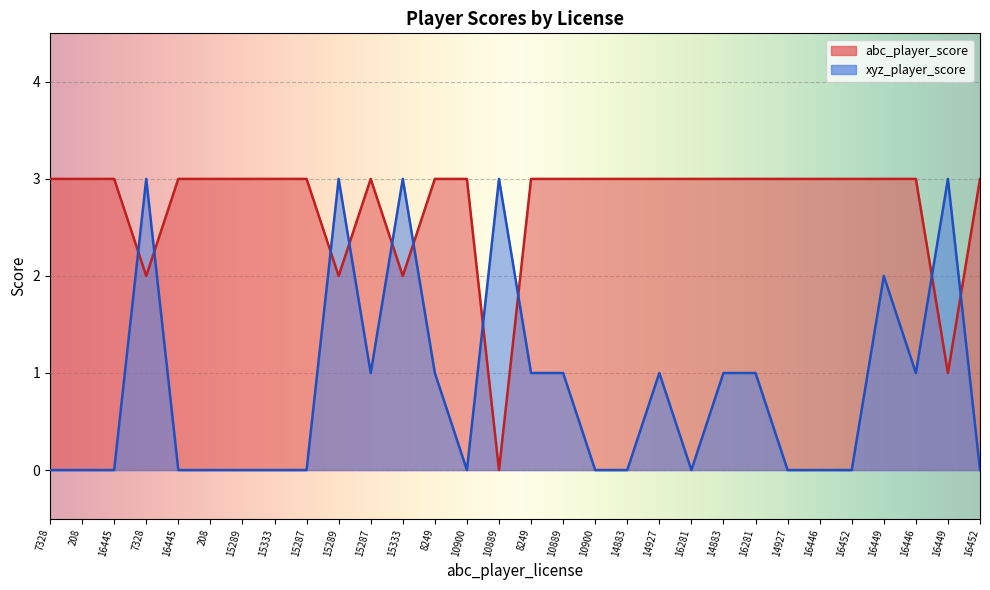

True or false: abc_player_score has a value of 2 at 10889.

False